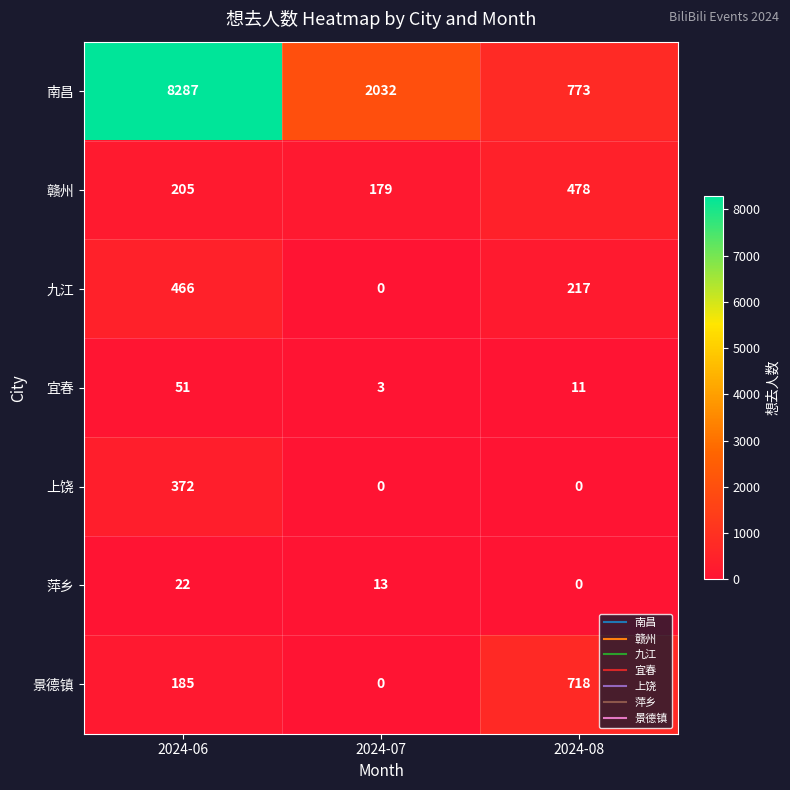

Count the 上饶 values in the range 0 to 372.

3